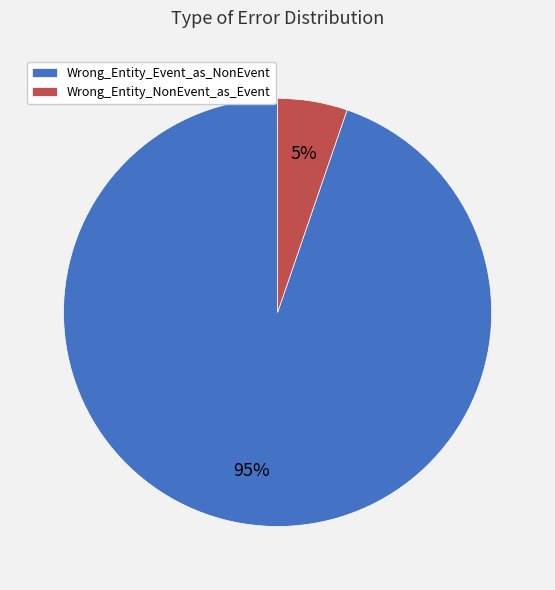

To the nearest percent, what is the average slice percentage?

50%